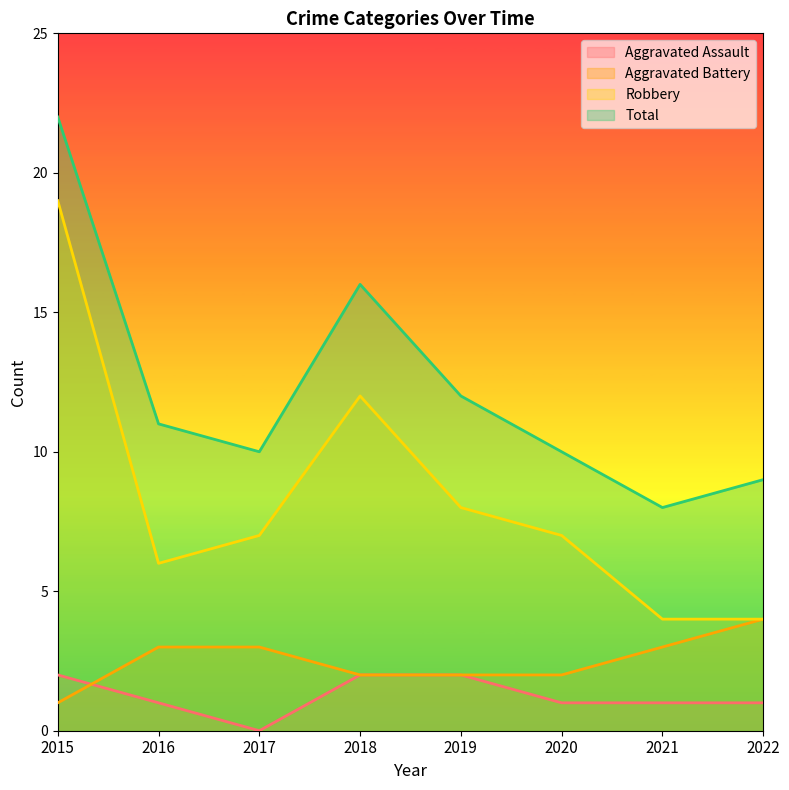

Where is the first local maximum for Total?

2018